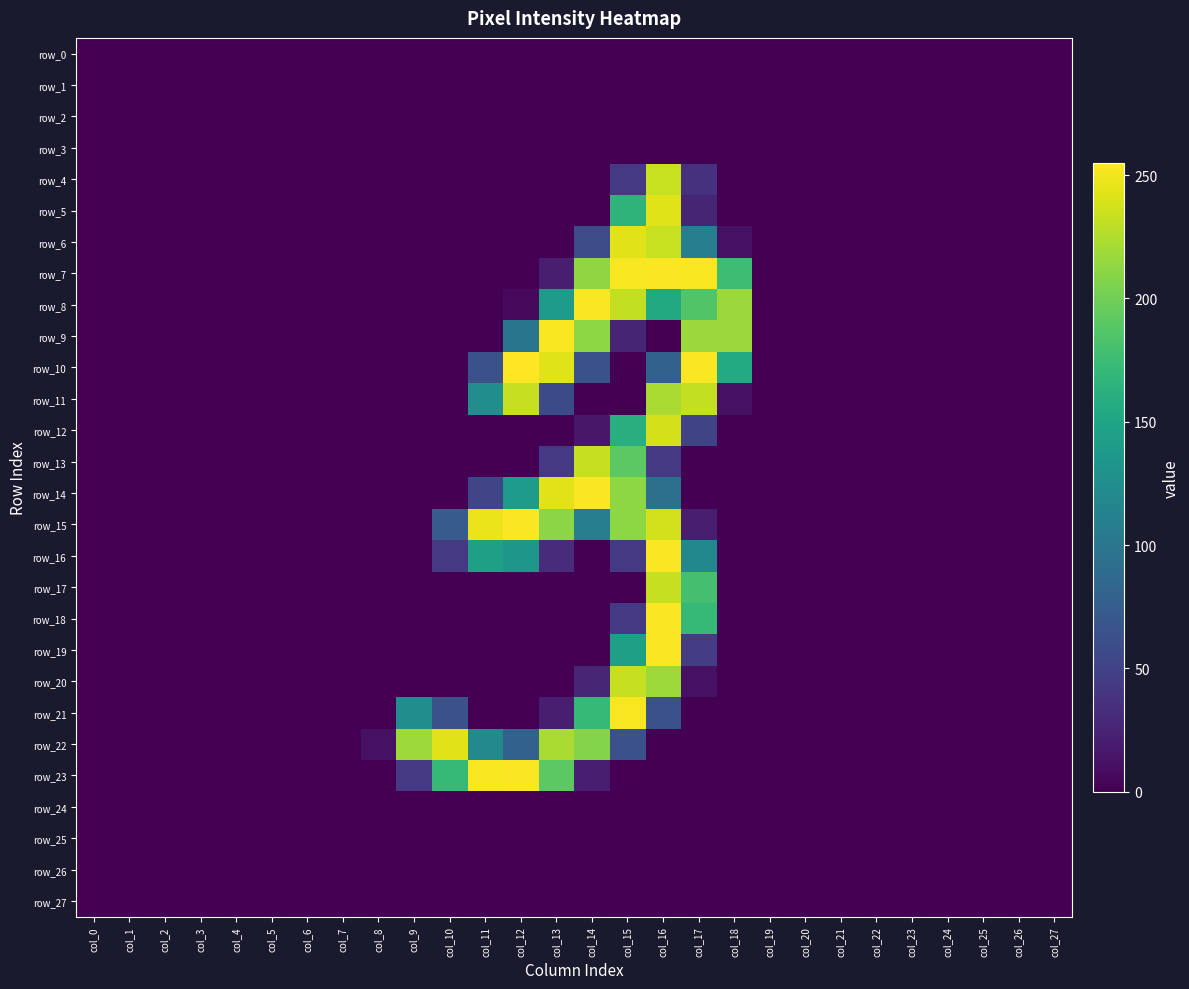

The row_10 series shows 63 at col_11. True or false?

True